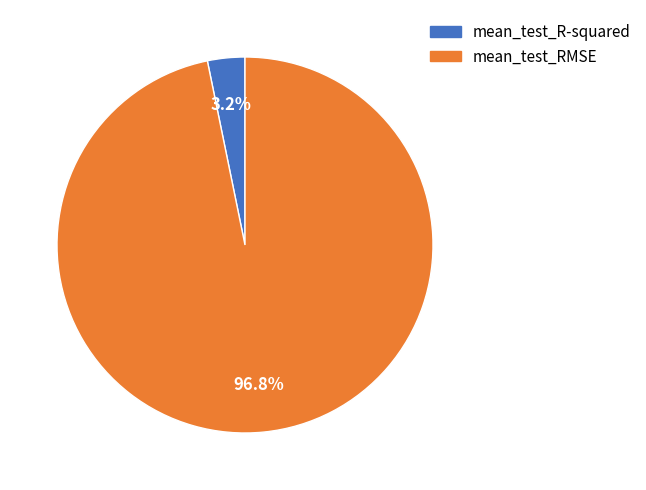

To the nearest percent, what is the difference between the largest and smallest slice percentages?

94%